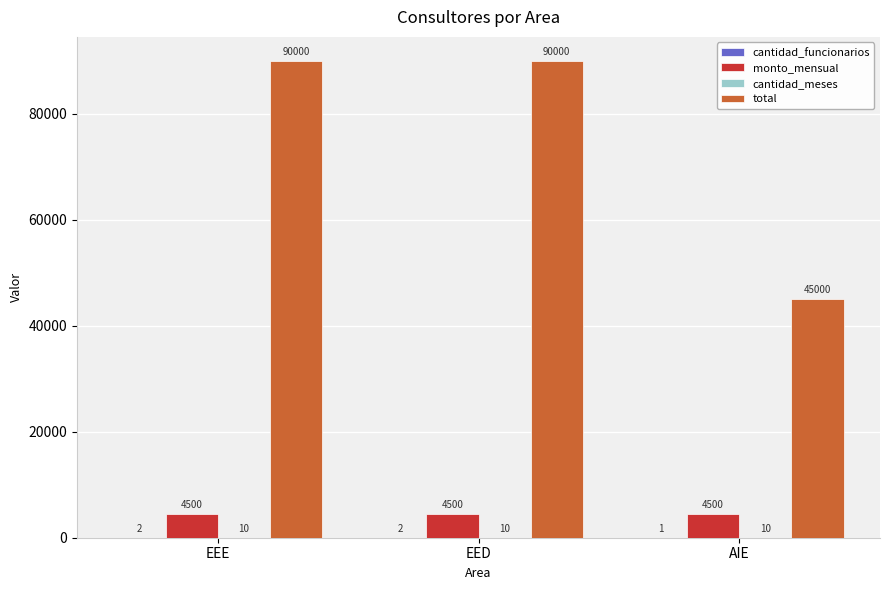

What is the maximum value shown in the chart?

90000